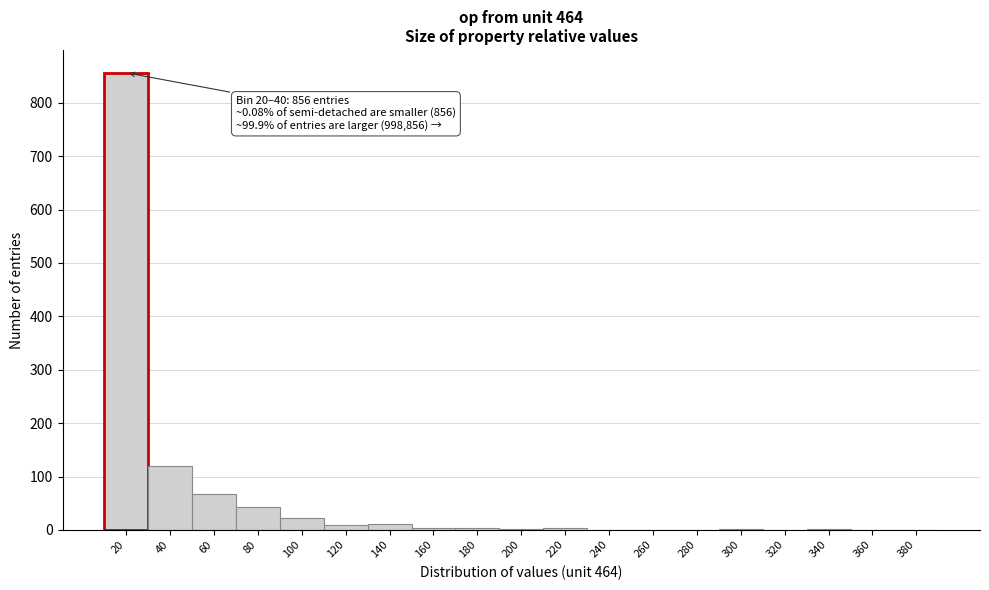

Which category has the highest value across all series?

20